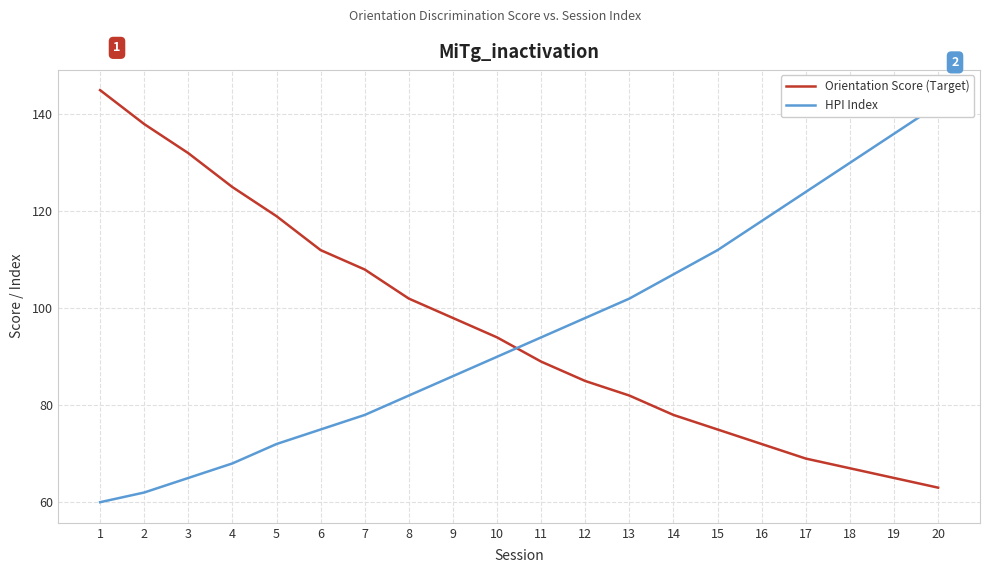

What is the minimum value for Orientation Score (Target)?

63